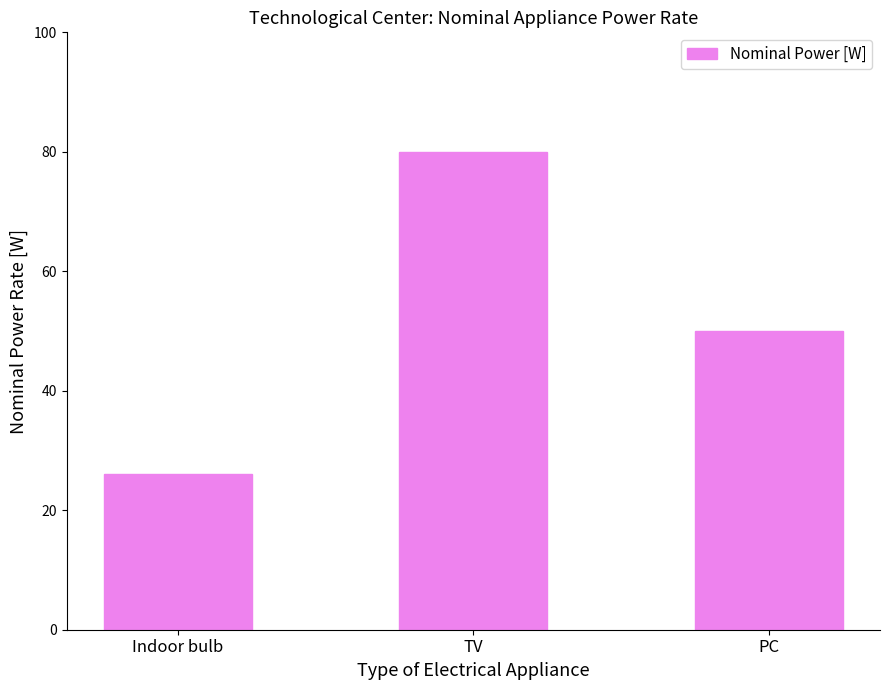

Count the number of data series in this chart.

1